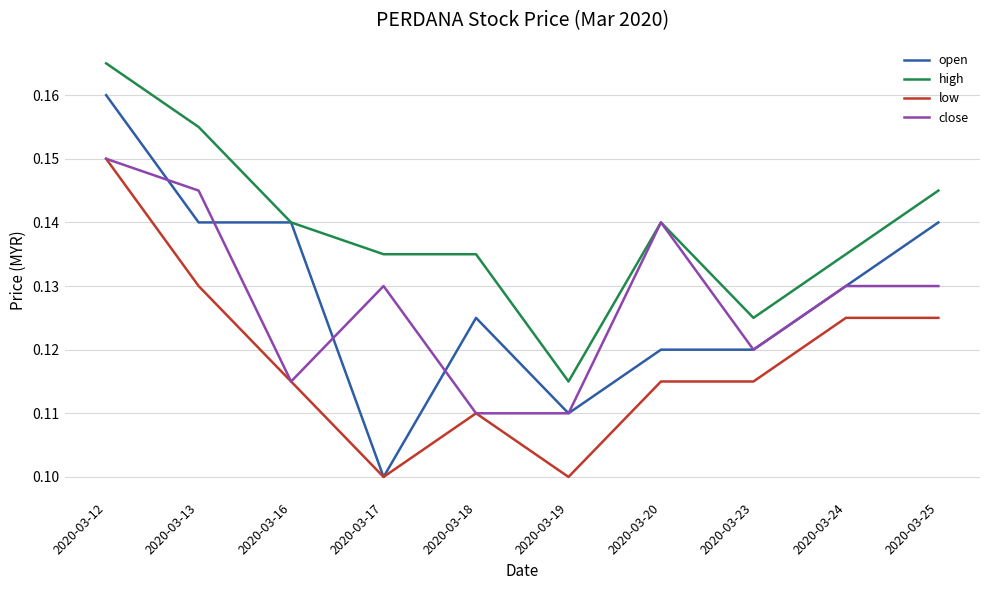

At 2020-03-13, list the series in order from largest to smallest.

high, close, open, low